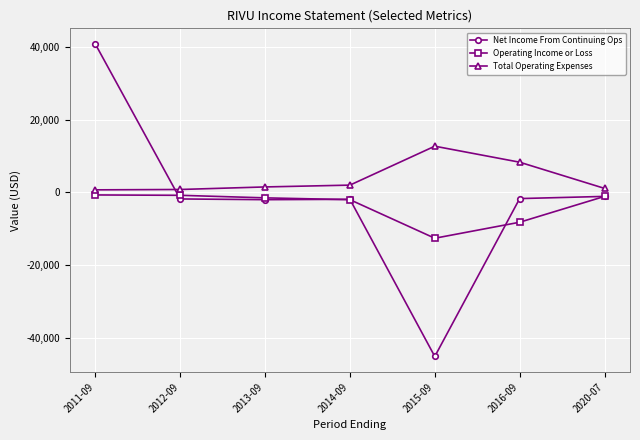

List the series in order of their peak value, highest first.

Net Income From Continuing Ops, Total Operating Expenses, Operating Income or Loss